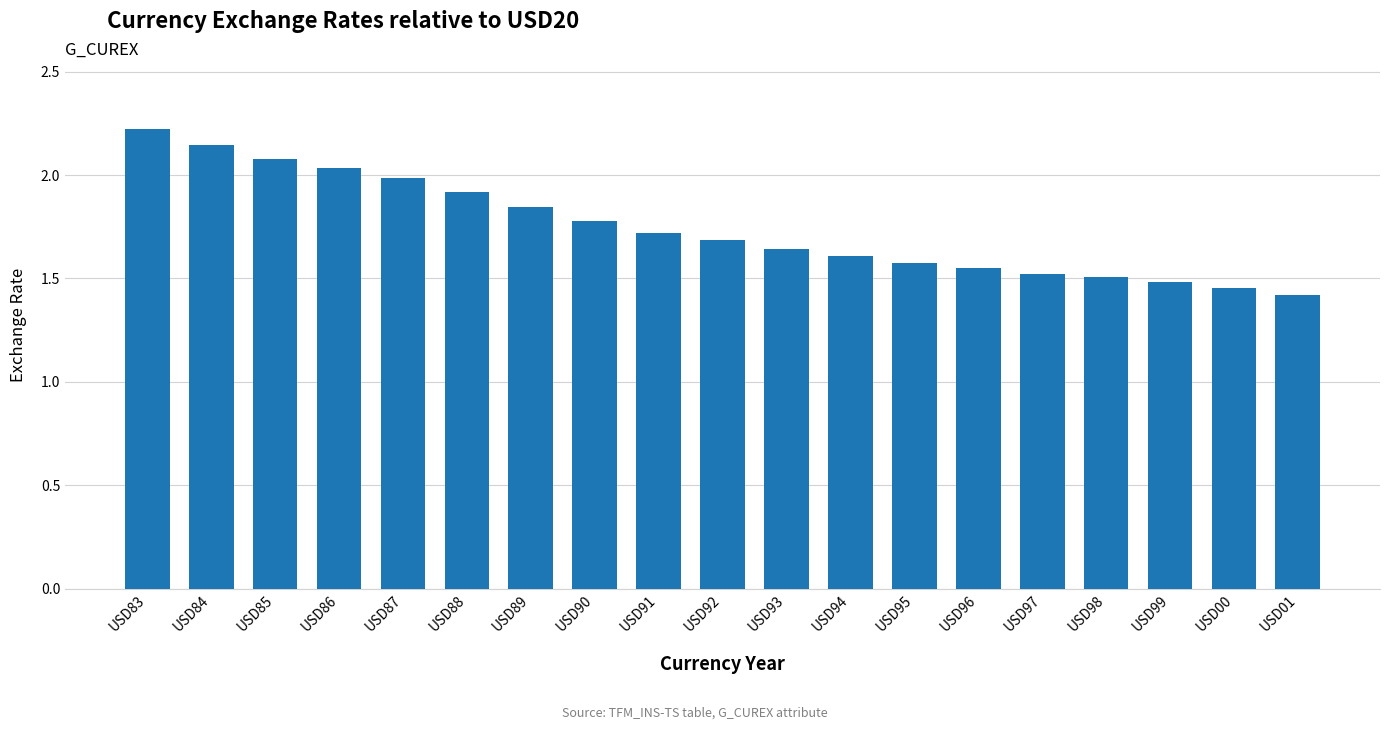

The value at USD94 is 1.6. True or false?

True